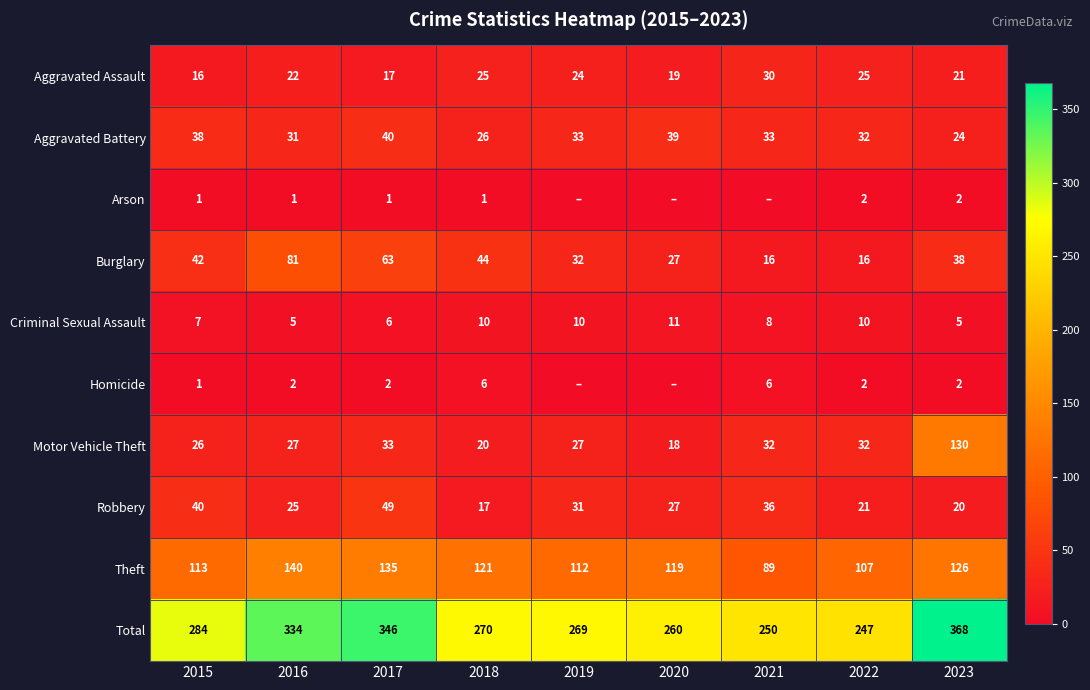

What is the total value across all series at 2018?

540